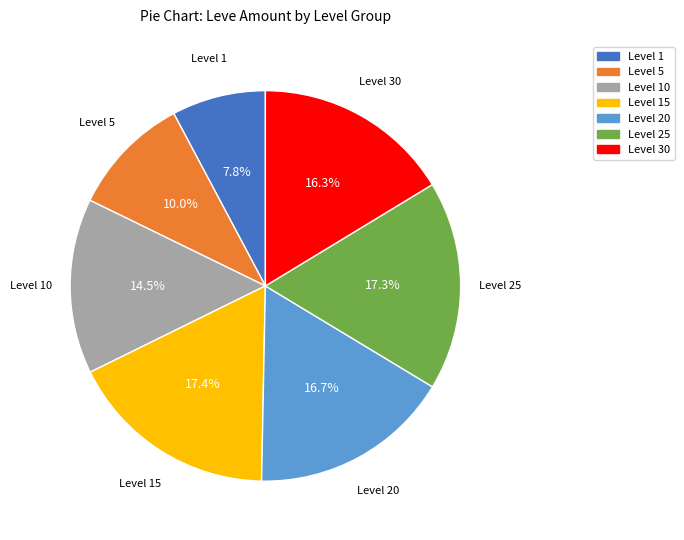

Count the number of slices in the pie.

7